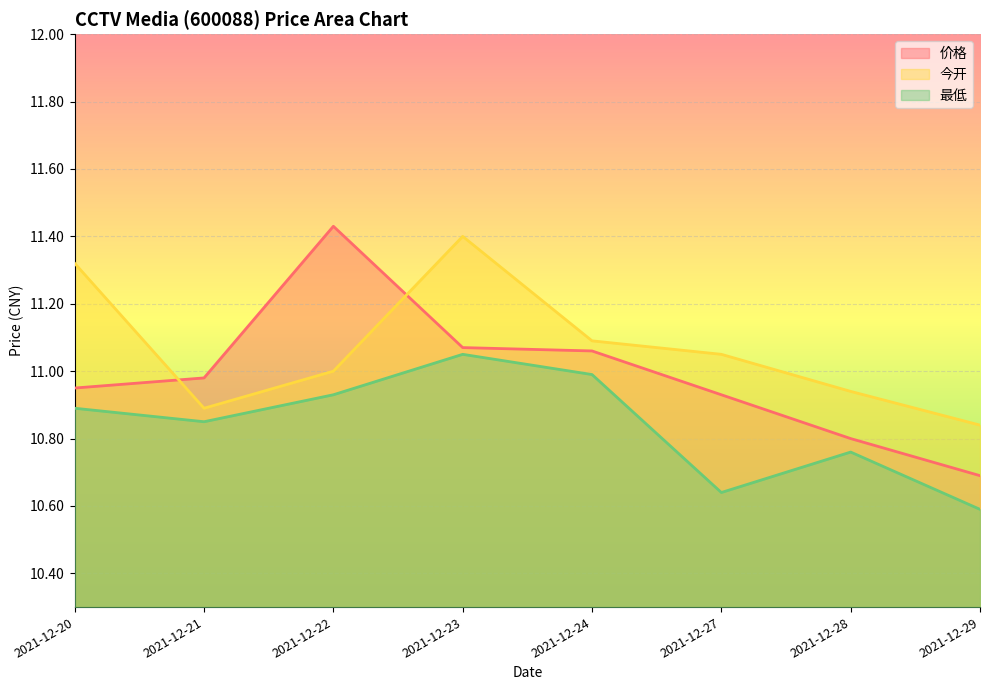

What is the average value of the 价格 series?

11.0